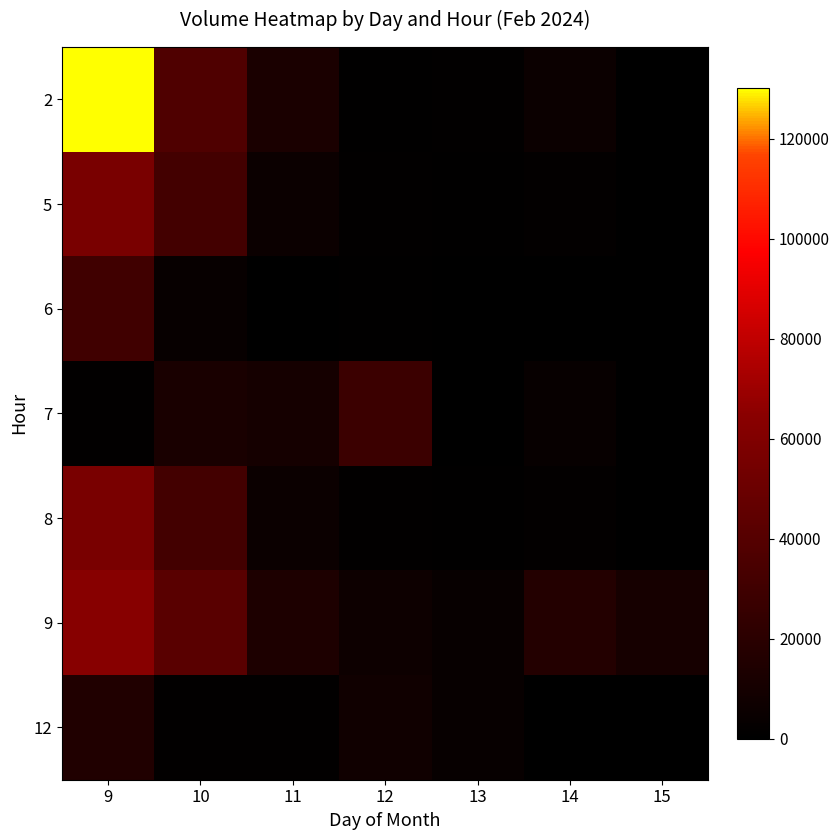

Reading left to right, transcribe all the data shown in this chart.

2: 9=130178	10=37216	11=12356	12=590	13=1056	14=5897	15=85
5: 9=56584	10=31762	11=5830	12=1067	13=927	14=1699	15=45
6: 9=30122	10=3859	11=481	12=550	13=183	14=189	15=104
7: 9=1050	10=11938	11=10286	12=28303	13=296	14=3771	15=118
8: 9=56584	10=31762	11=5830	12=1067	13=927	14=1699	15=45
9: 9=63089	10=41819	11=13861	12=6593	13=3960	14=17103	15=10723
12: 9=15478	10=1302	11=1315	12=8089	13=3716	14=0	15=0